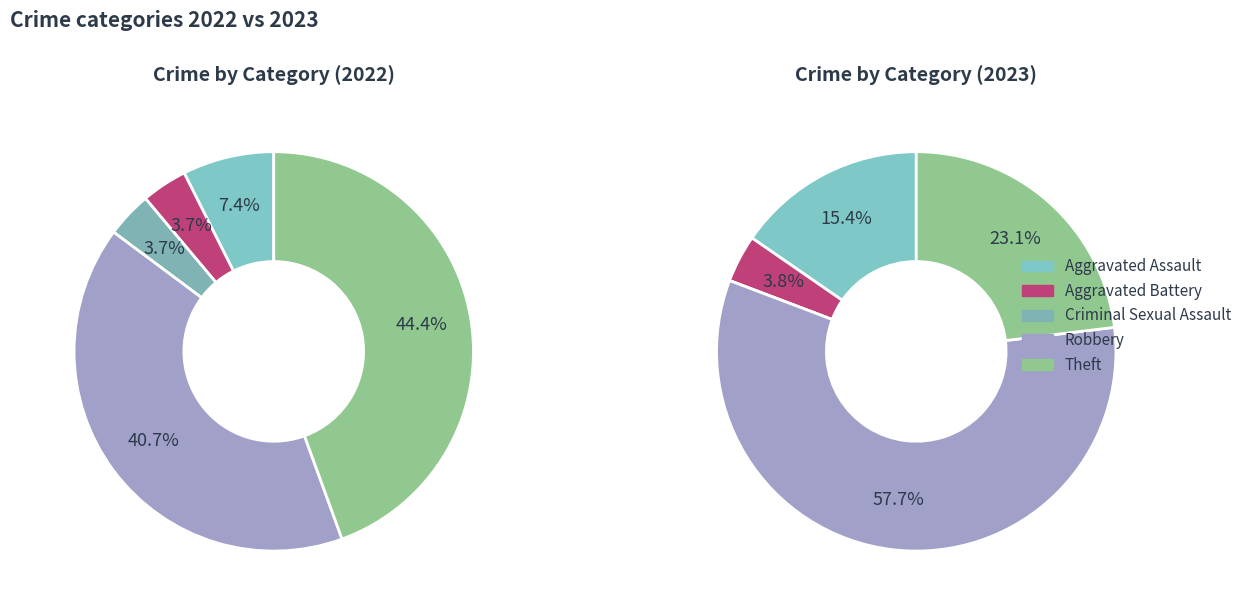

Is there a majority slice in this chart?

No